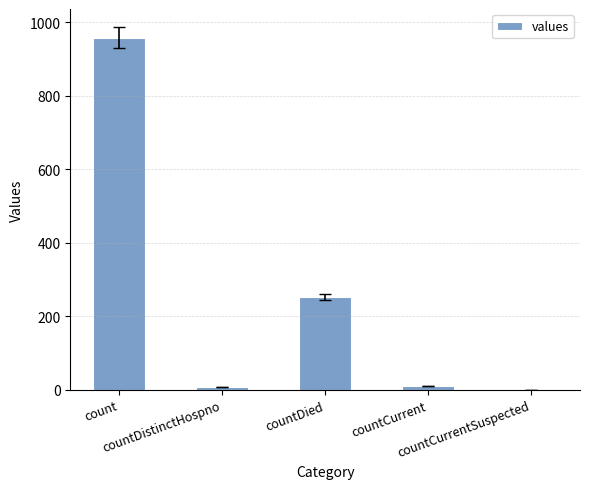

What is the greatest value displayed?

958